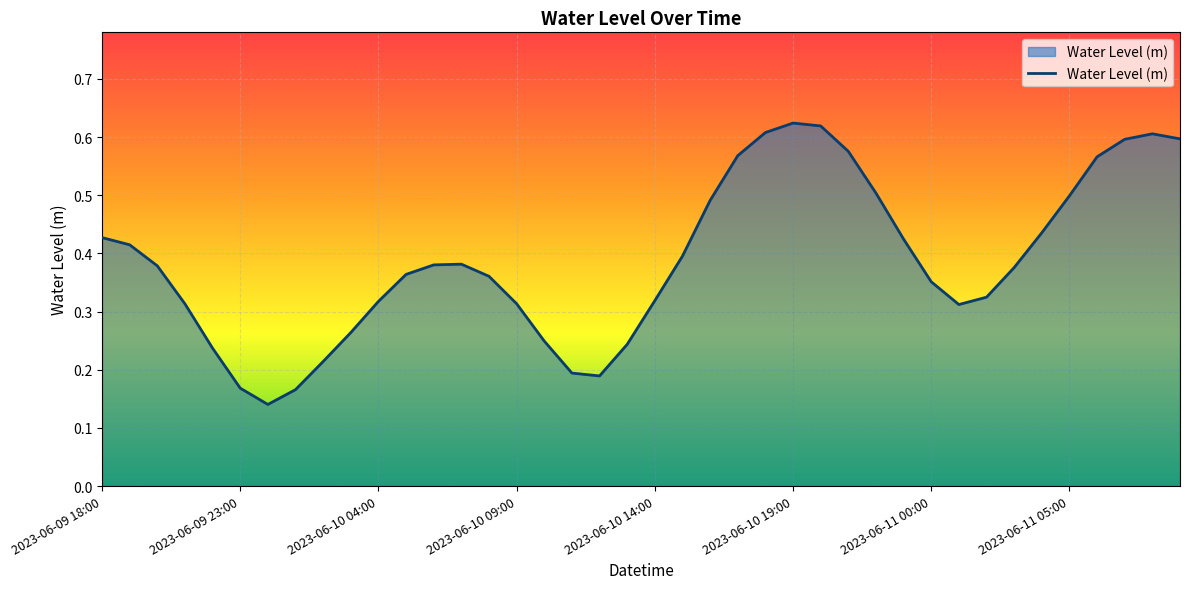

How many interior local valleys (lower than both neighbors) does the data have?

3